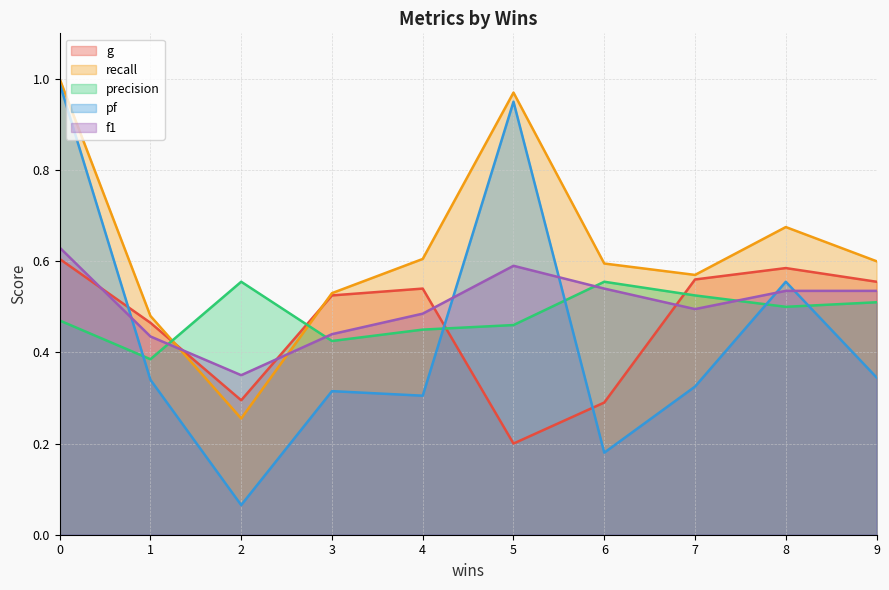

True or false: recall has a value of 0.1 at 3.

False